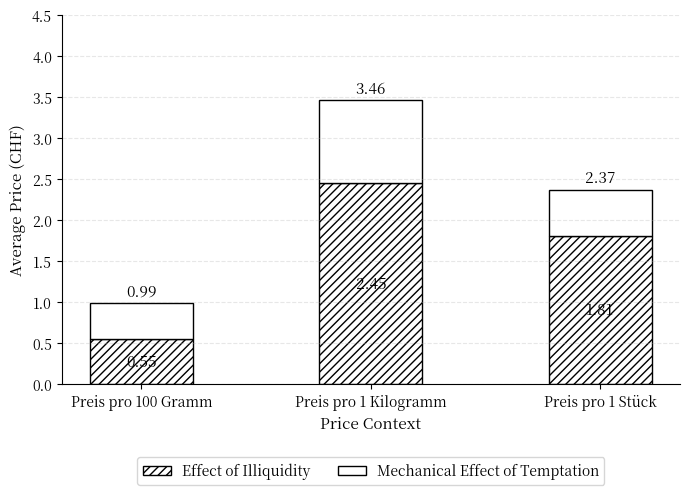

Count the number of categories in the chart.

3